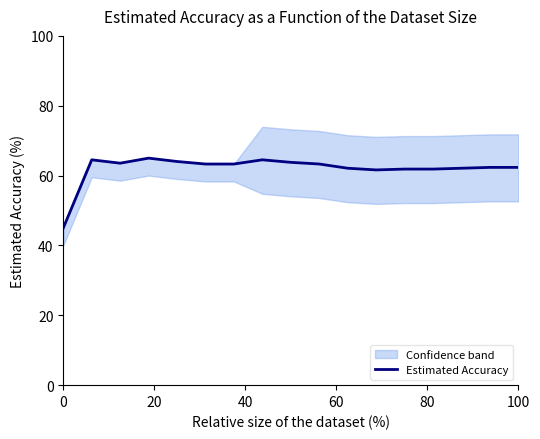

What is the lowest value of the Estimated Accuracy series?

45.0